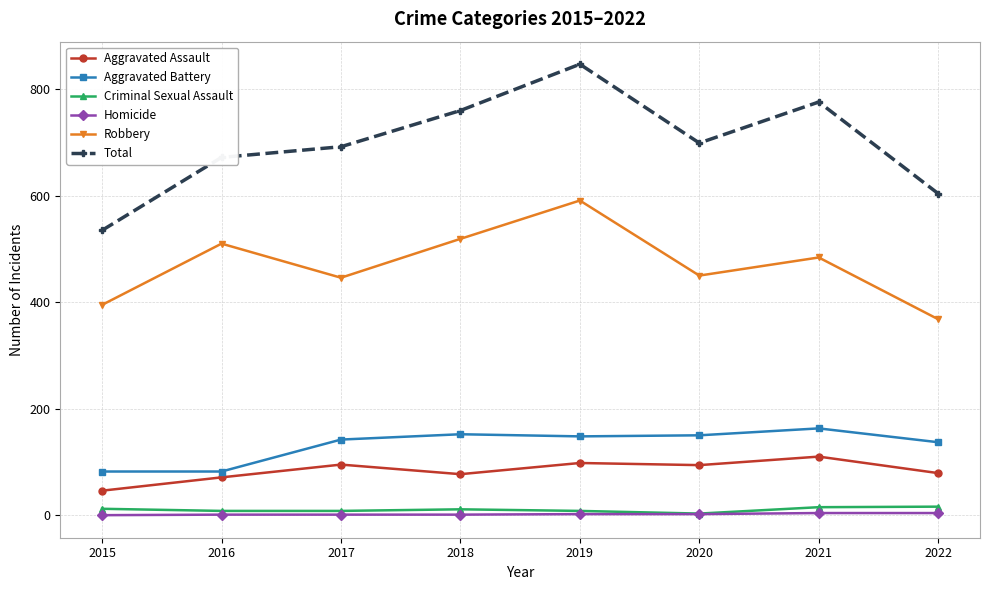

What is the greatest value displayed?

847